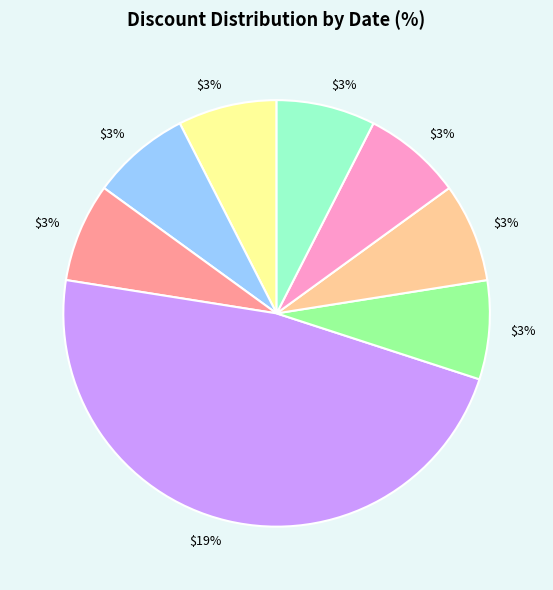

Rank the categories by value from highest to lowest.

2023-09-29, 2023-09-26, 2023-09-27, 2023-09-28, 2023-09-30, 2023-10-01, 2023-10-02, 2023-10-03